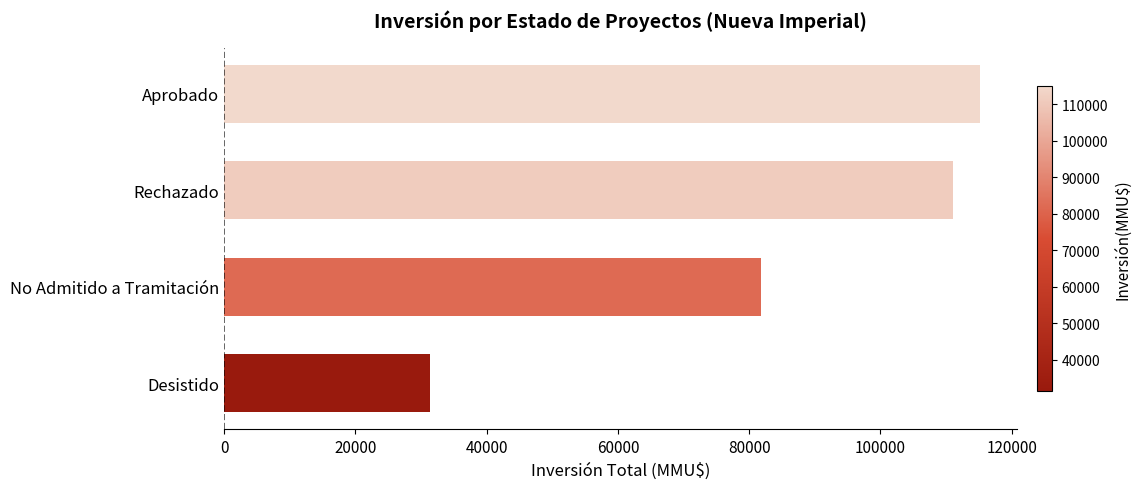

How many data points are less than 111000?

2